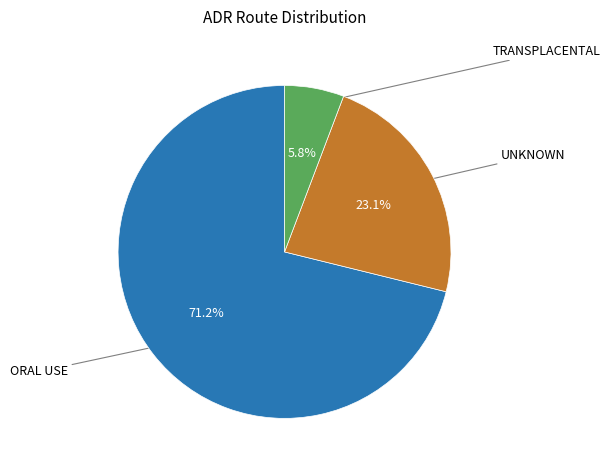

What percentage do TRANSPLACENTAL and ORAL USE together represent?

76.9%